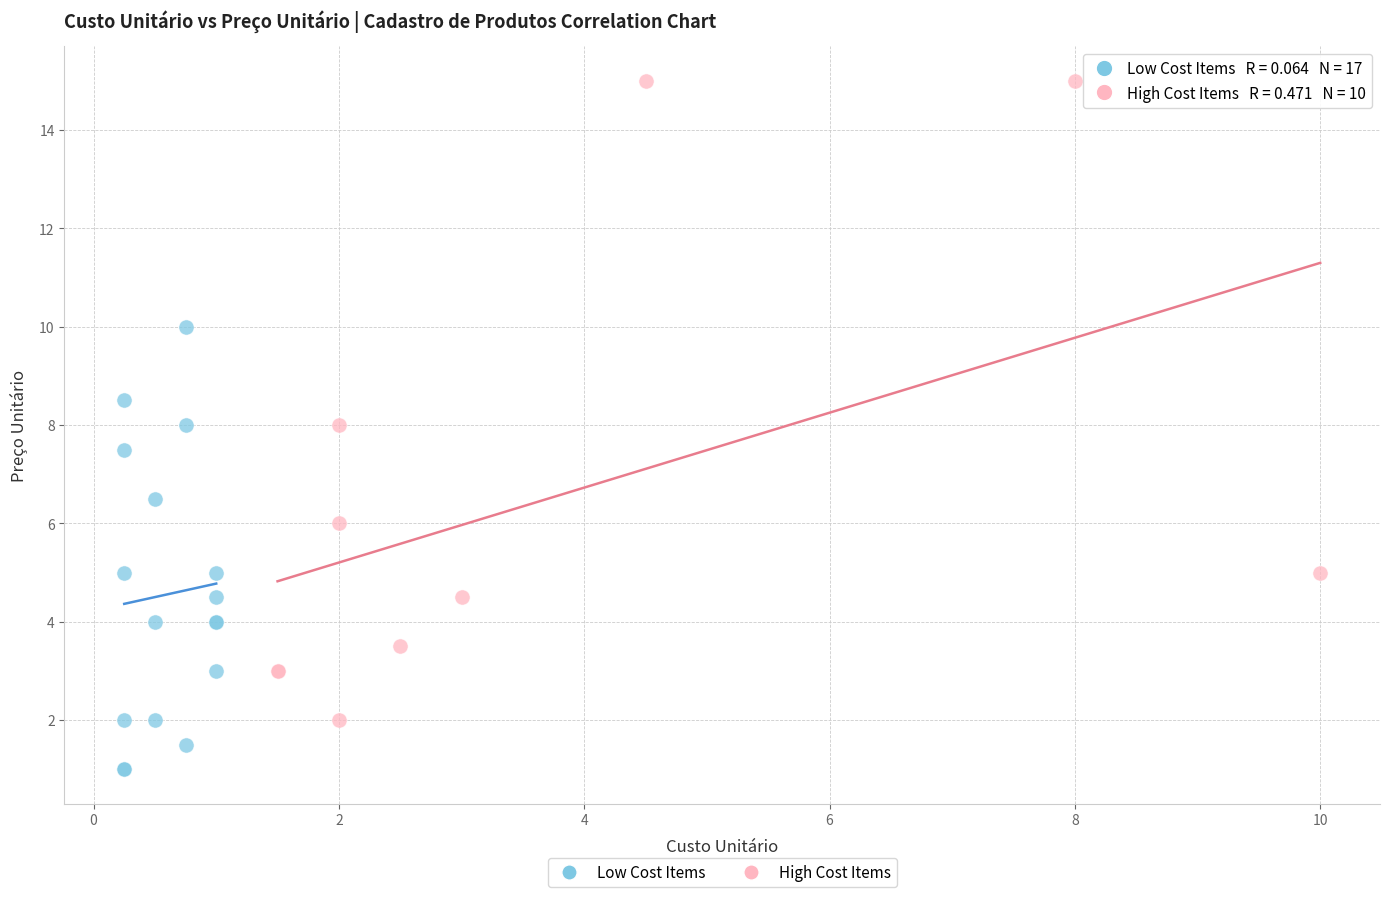

Which series contains the lowest Y value?

Low Cost Items